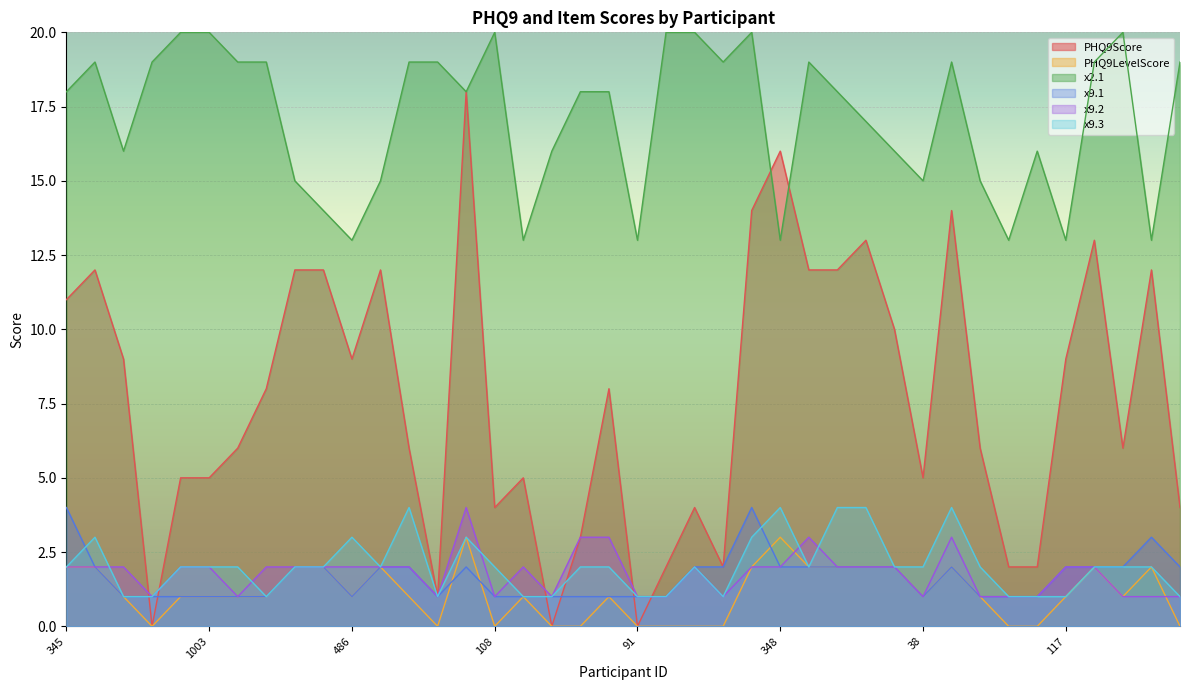

What is the difference between the maximum and minimum values in the PHQ9Score series?

18